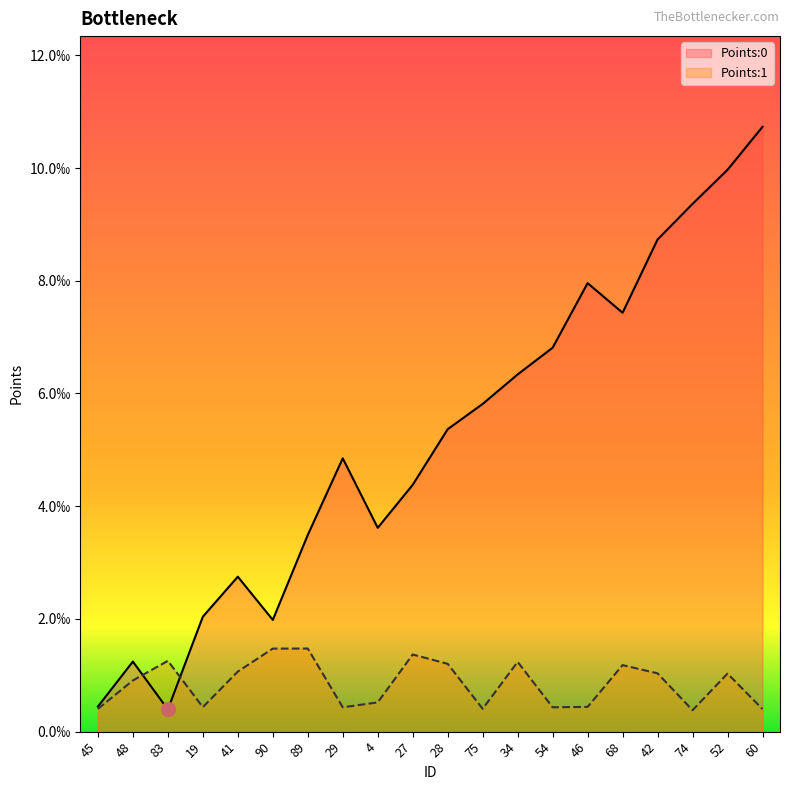

What position from the left is 34?

13